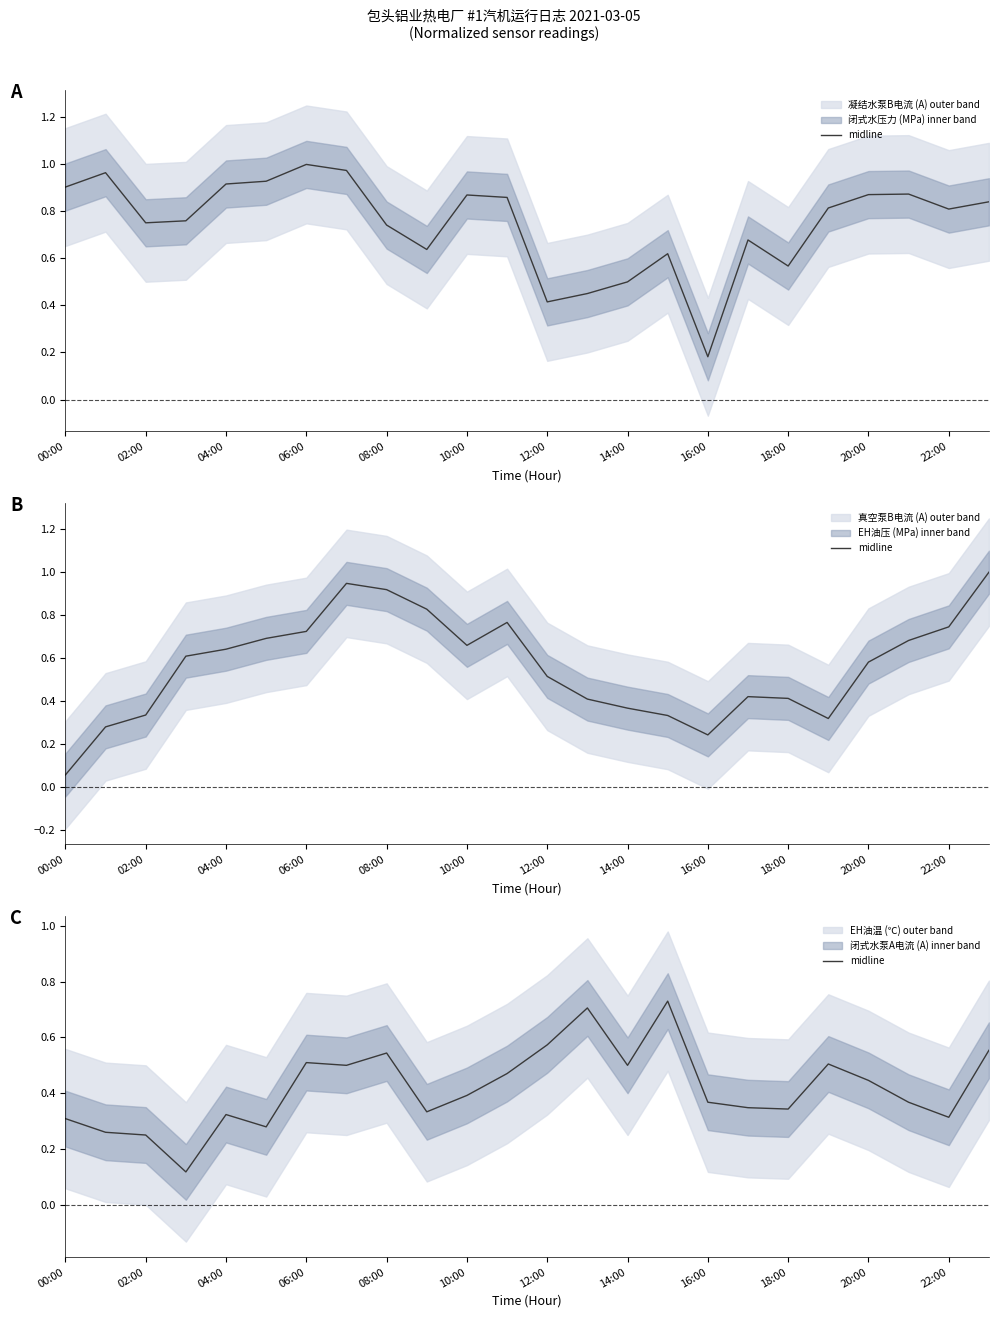

How many points are lower than both their immediate neighbors (excluding endpoints)?

7